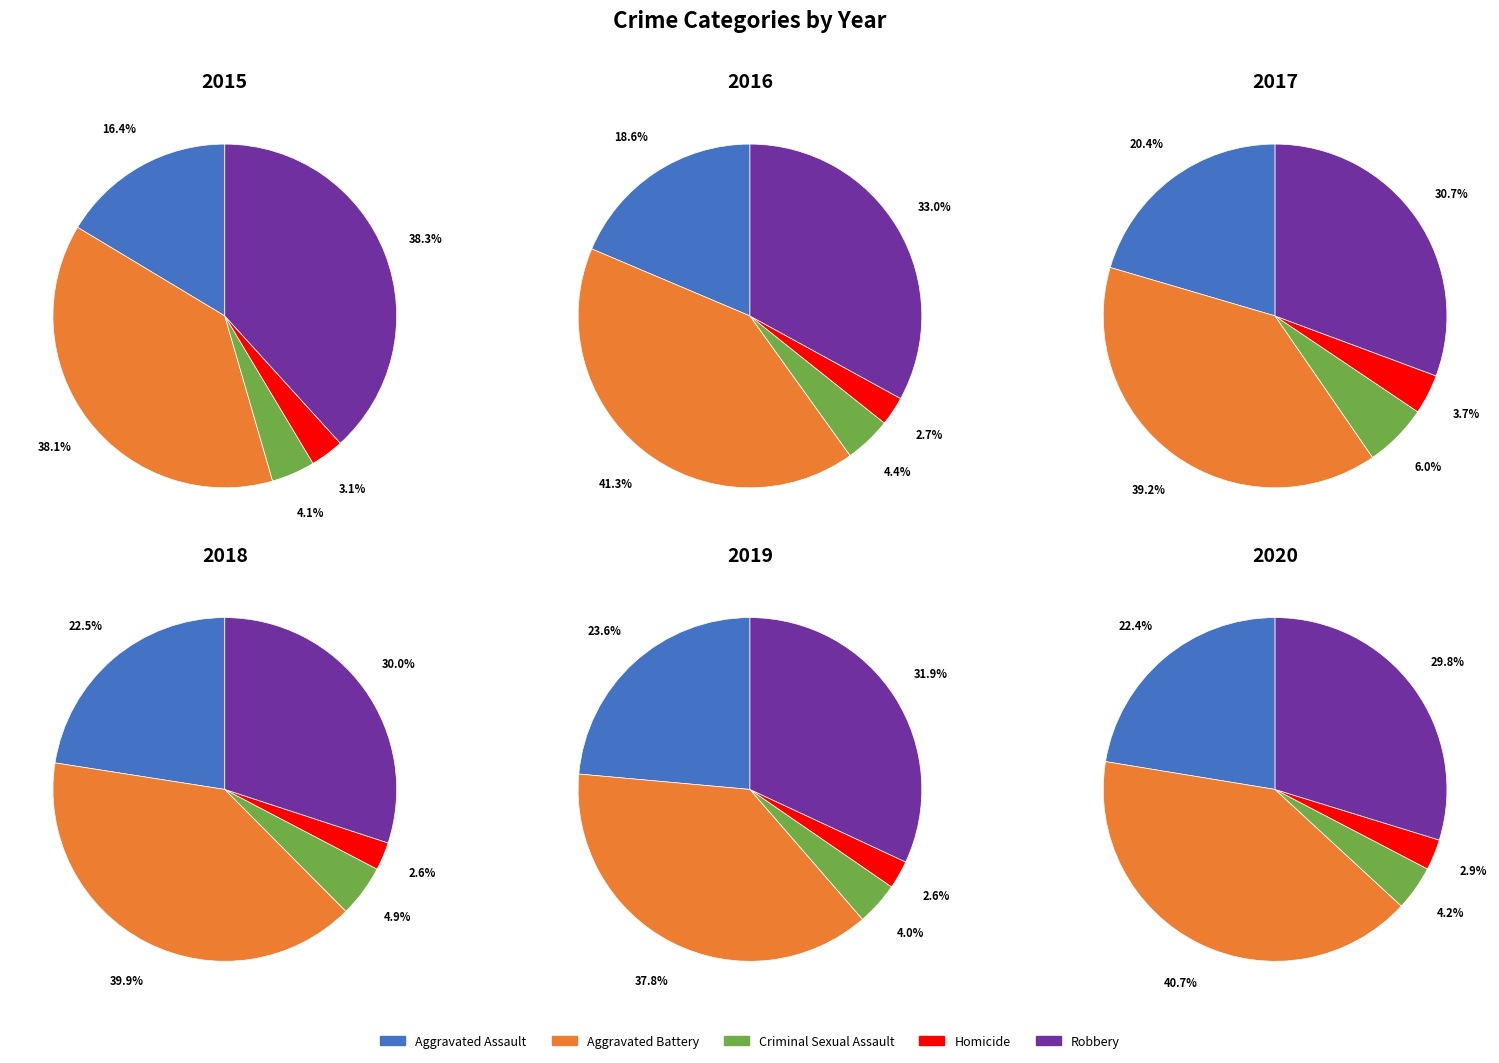

To the nearest percent, what is the difference between the largest and smallest slice percentages?

35%